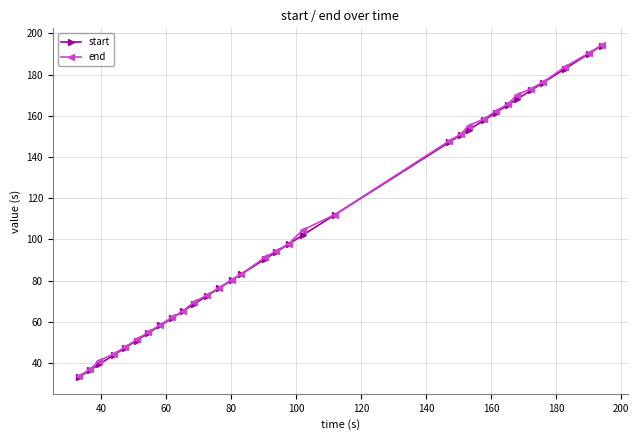

What is the value of the end point at the 22nd from the left?

151.1